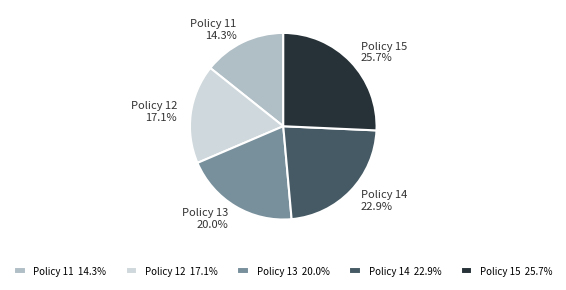

Is the sum of Policy 15 and Policy 12 greater than half?

No